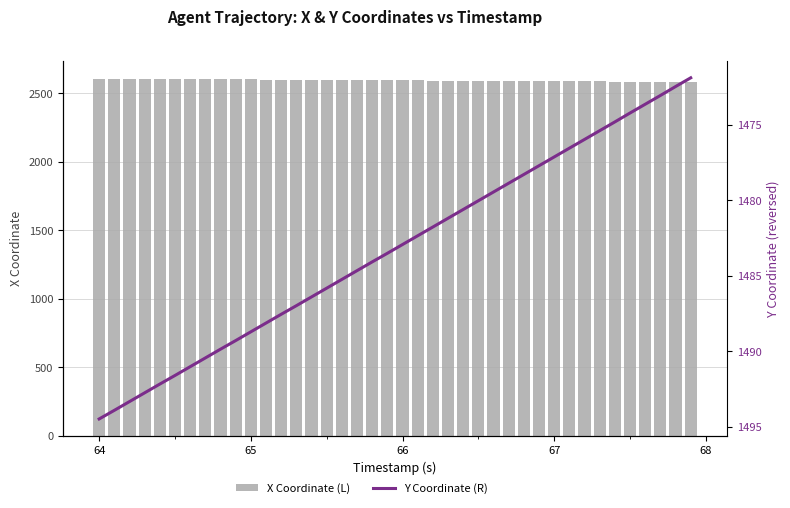

True or false: X Coordinate (L) has a value of 1313.2 at 65.

False